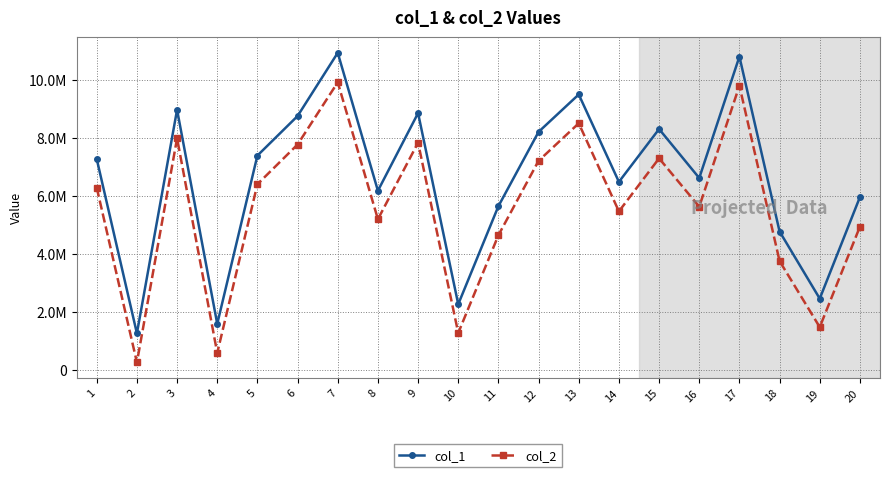

What is the value of the col_2 point at the 2nd from the left?

265891